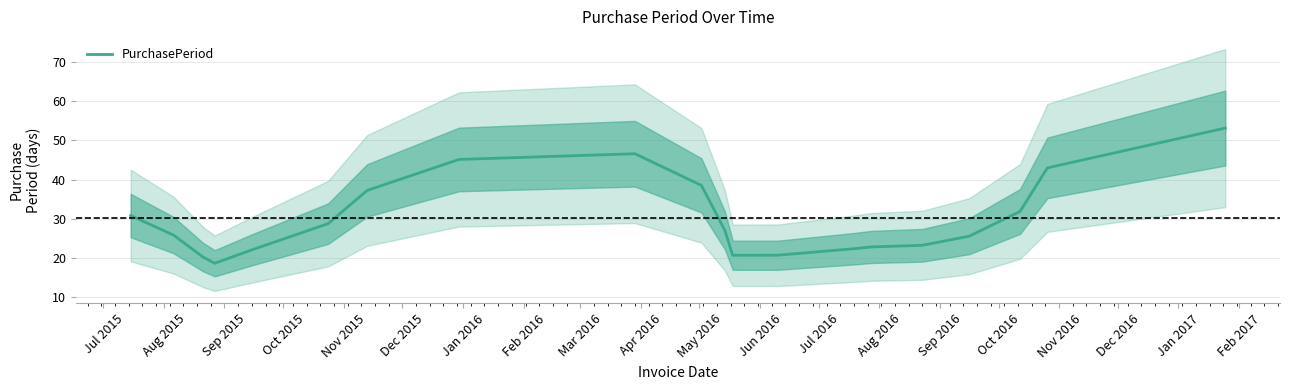

What is the lowest value of the PurchasePeriod series?

18.6